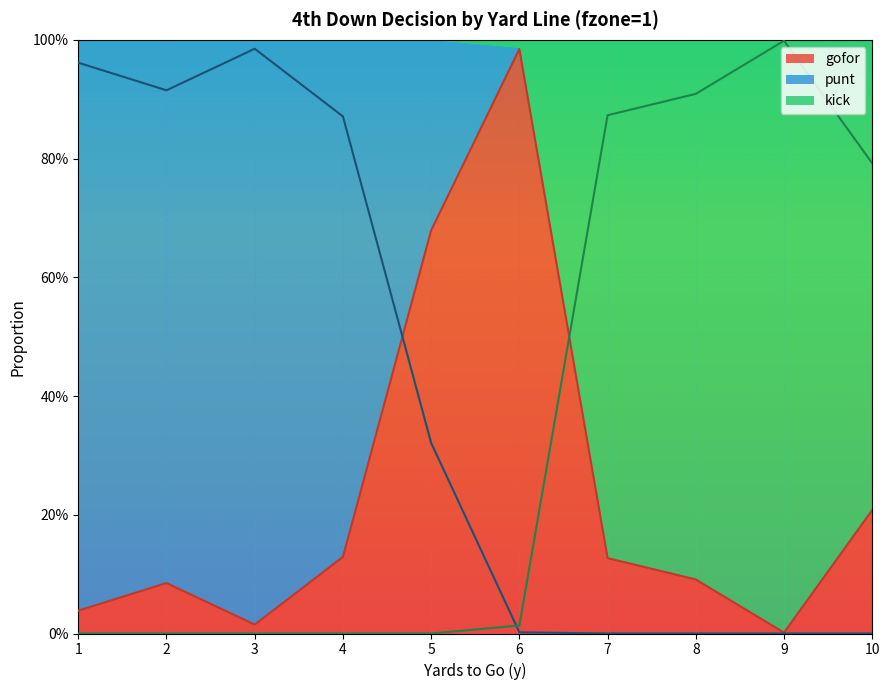

How many lines are shown in the chart?

3